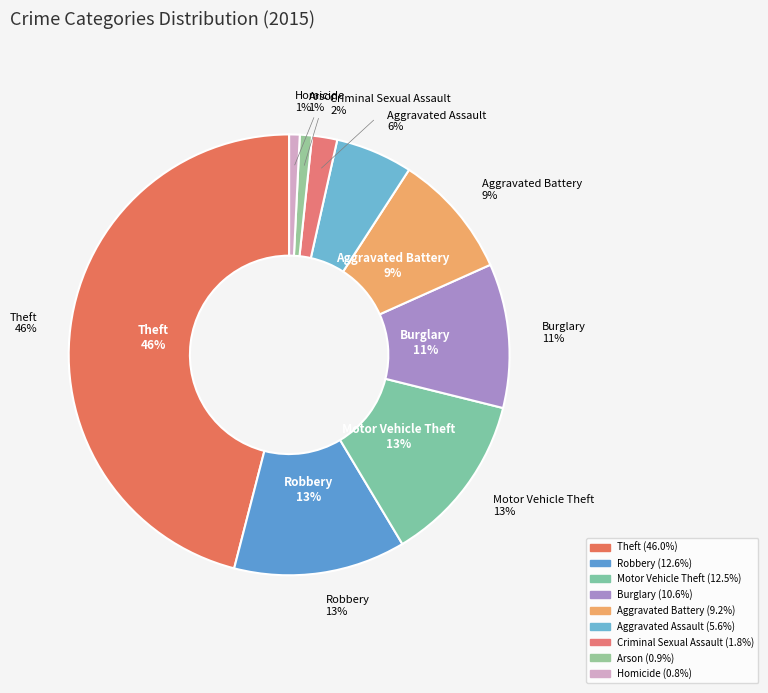

How many slices are in this pie chart?

9